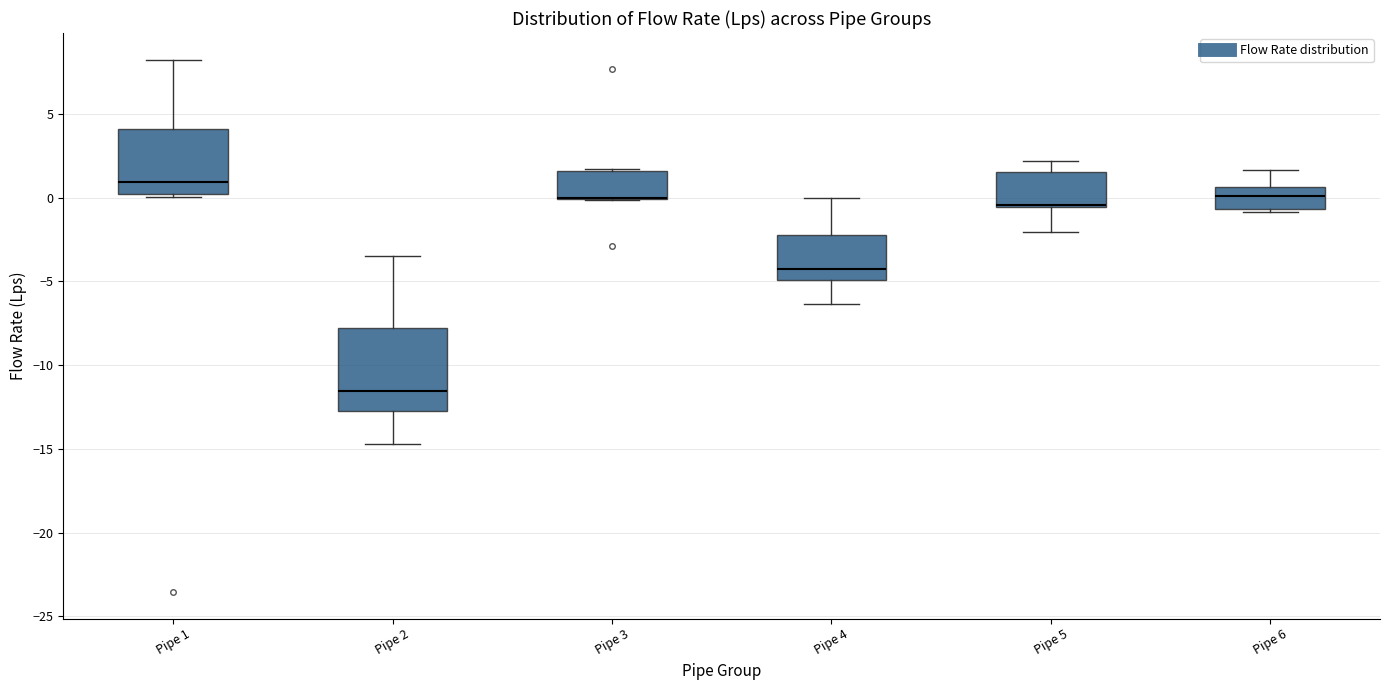

Which box is the tallest, from its lower edge to its upper edge?

Pipe 2